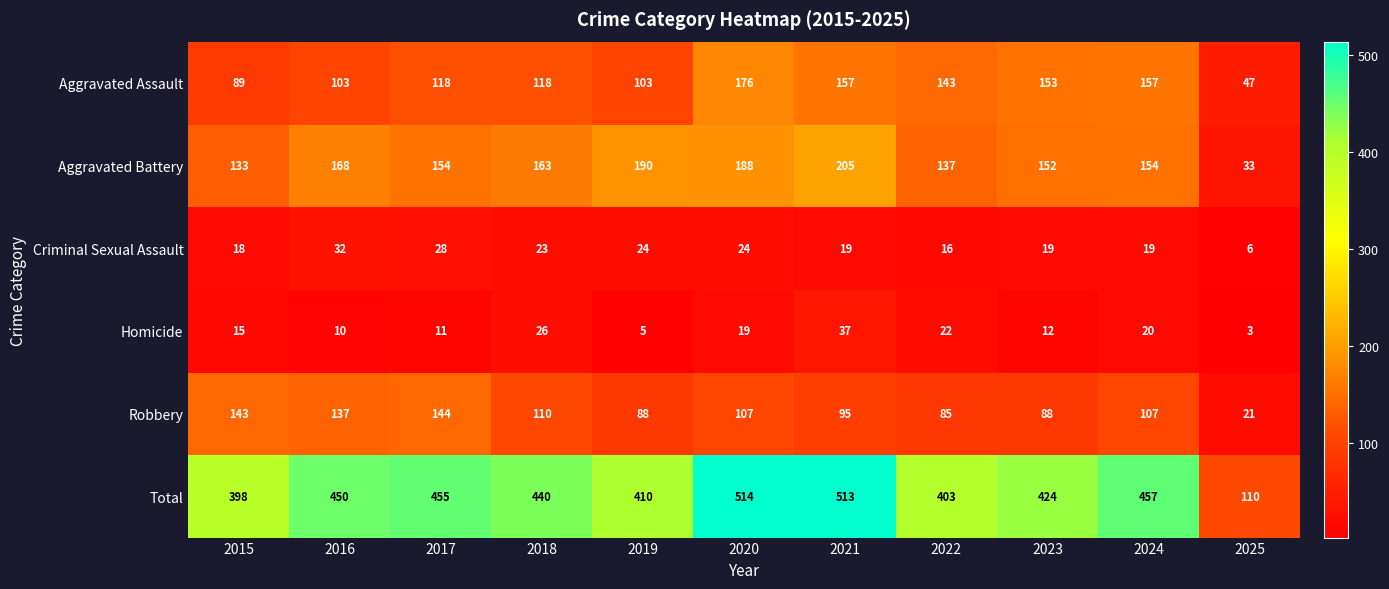

What is the difference between the Aggravated Battery values at 2017 and 2021?

51